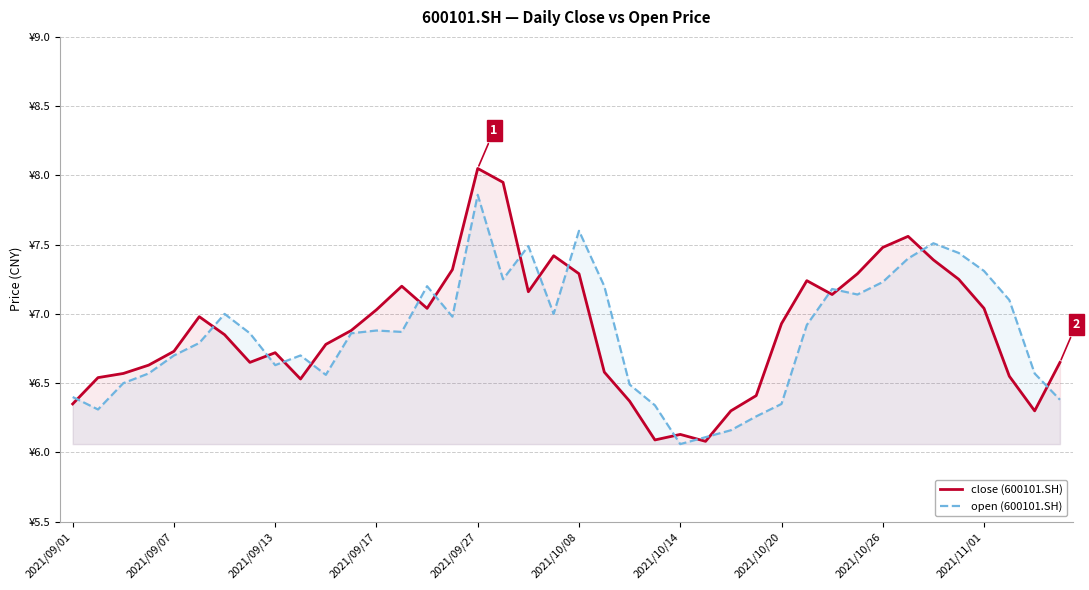

What are all the series names shown in the legend?

close (600101.SH), open (600101.SH)